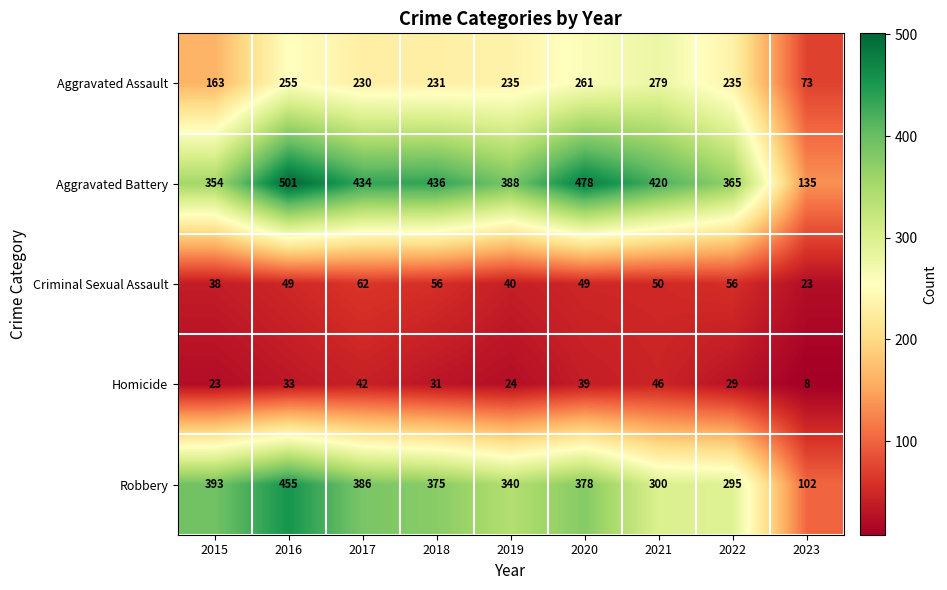

True or false: Criminal Sexual Assault has a value of 62 at 2017.

True